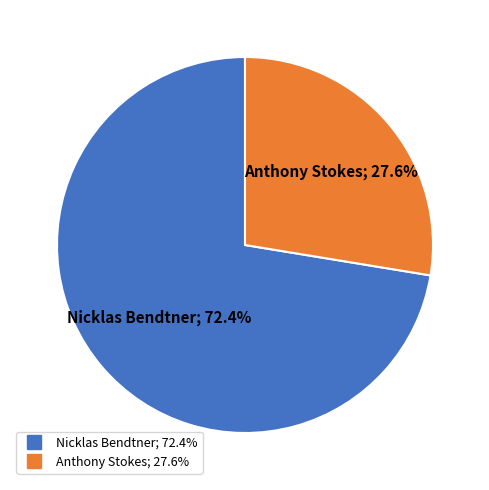

Does any single category account for the majority?

Yes